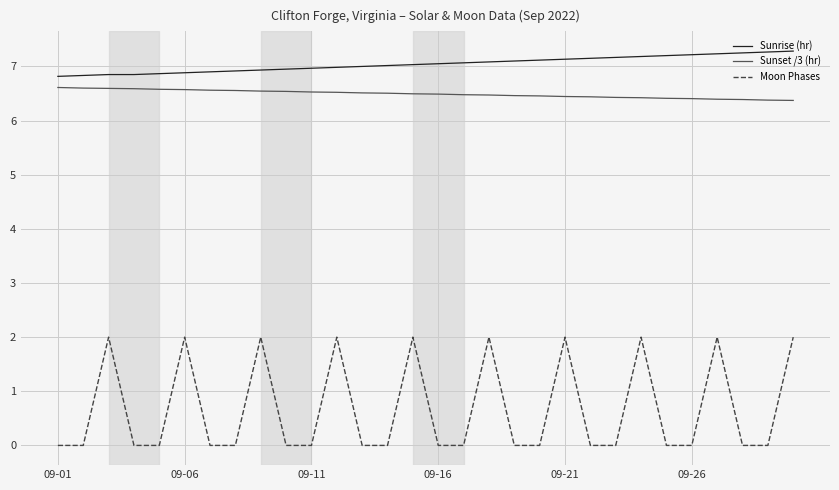

How many Moon Phases values are between 0 and 2?

30